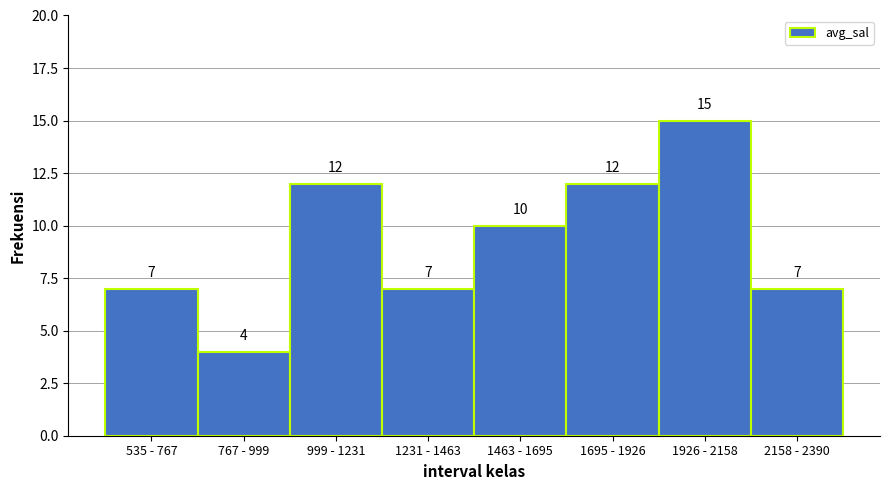

Reading left to right, transcribe all the data shown in this chart.

7	4	12	7	10	12	15	7